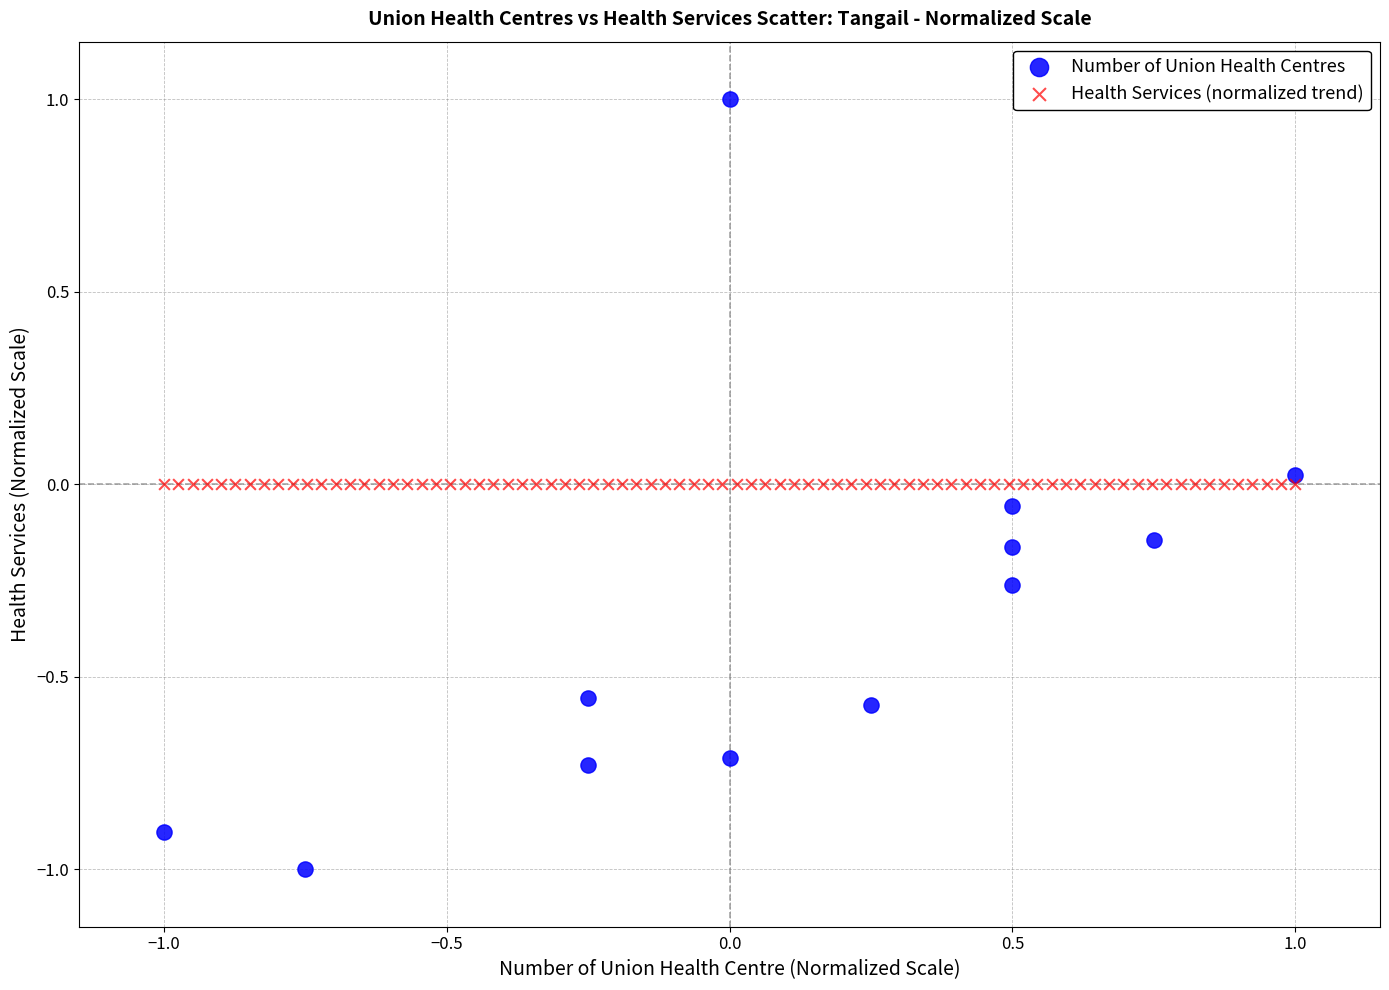

Which series contains the highest Y value?

Number of Union Health Centres